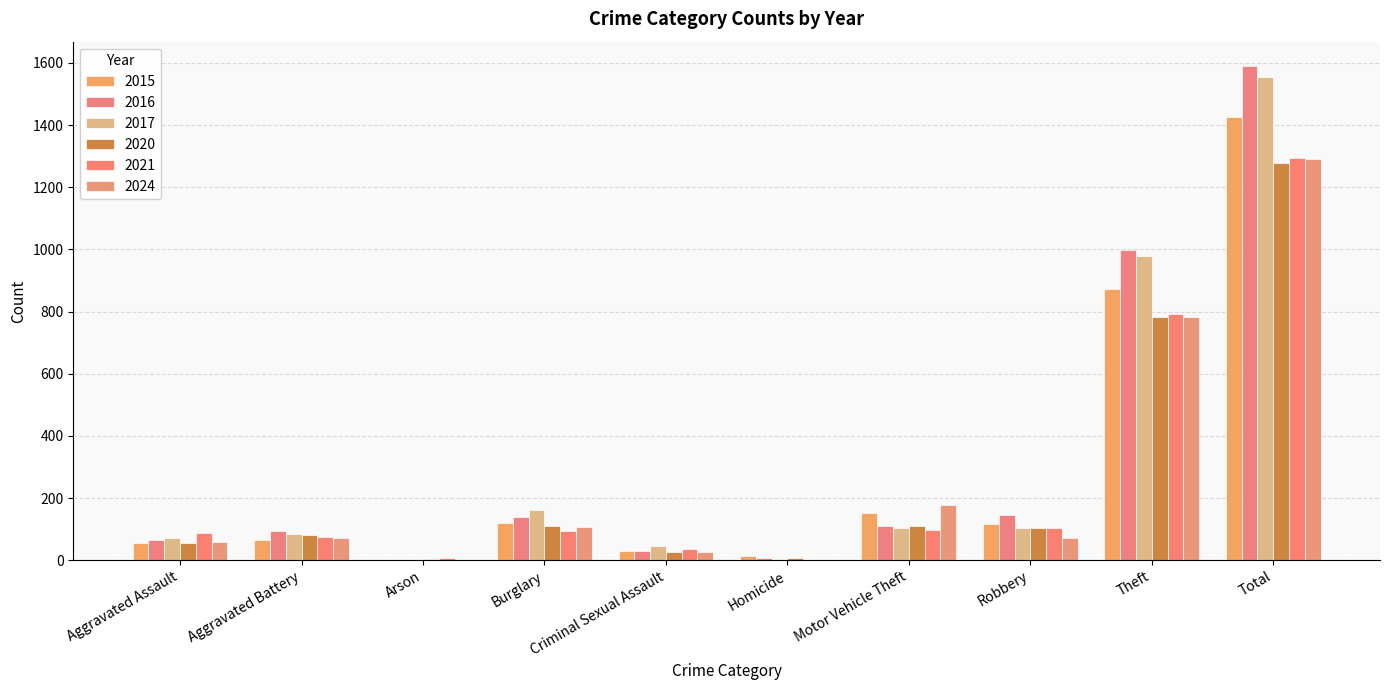

Are the bars horizontal?

No